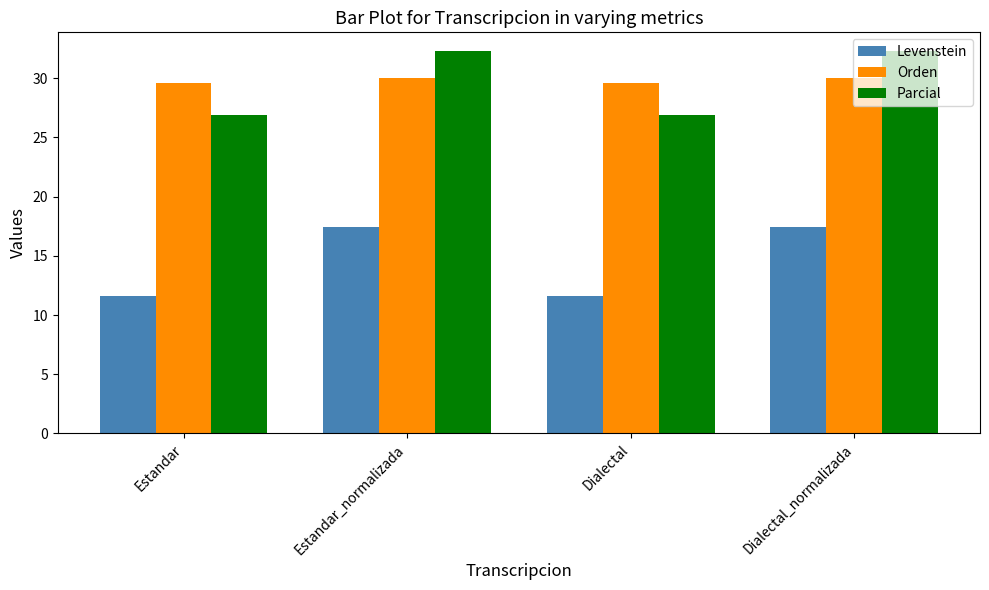

At how many categories does at least one series exceed 27?

4